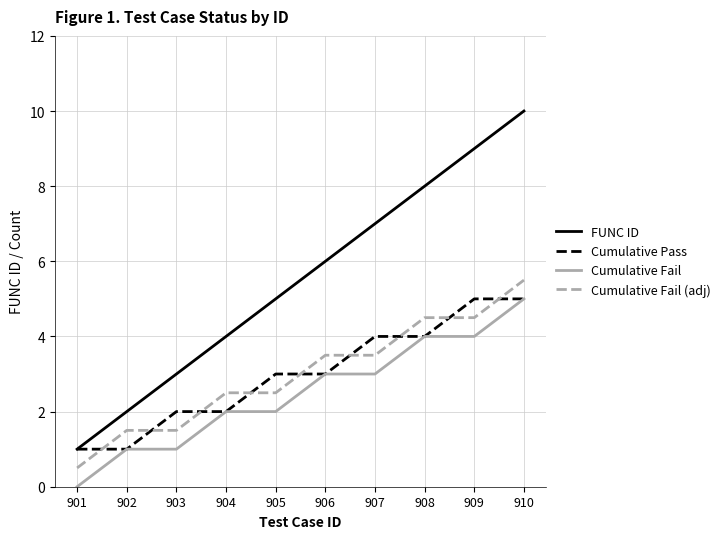

True or false: Cumulative Fail (adj) has a value of 8.6 at 910.

False